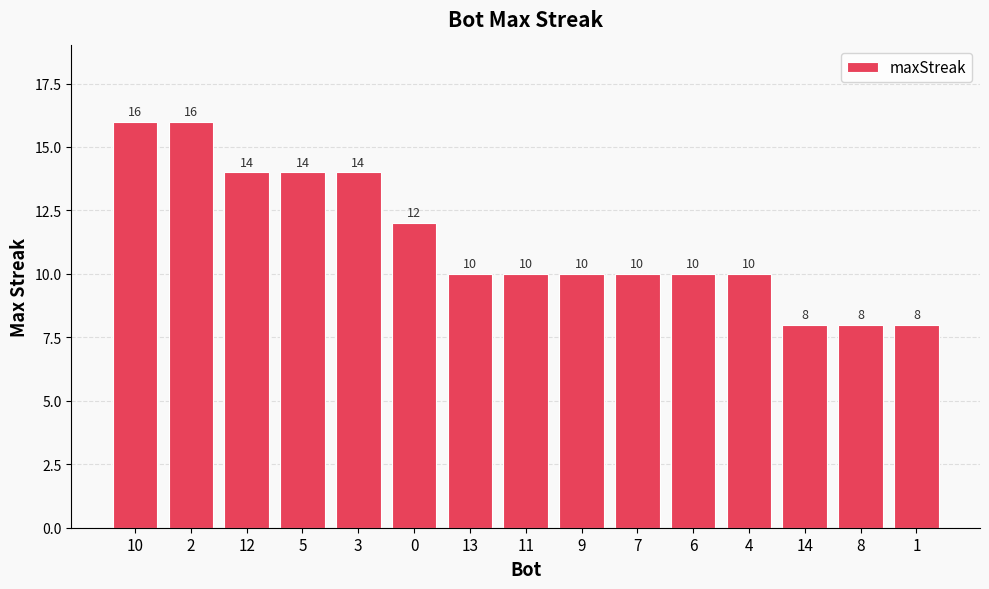

Reading right to left, list all the values displayed in this chart.

1=8	8=8	14=8	4=10	6=10	7=10	9=10	11=10	13=10	0=12	3=14	5=14	12=14	2=16	10=16